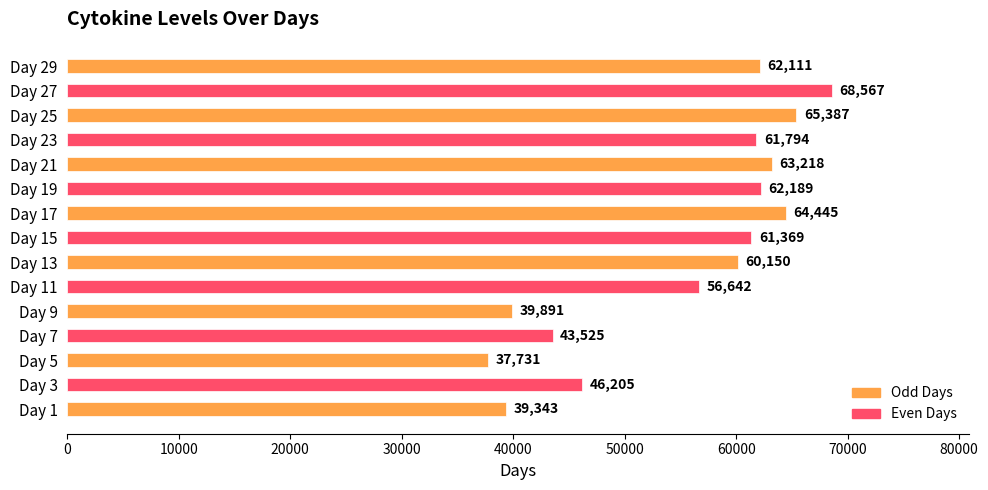

Approximately how many times larger is the value at Day 5 compared to Day 29?

0.6